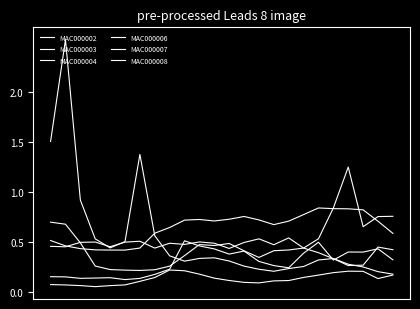

What is the value of the MAC000004 point at the 17th from the left?

0.5